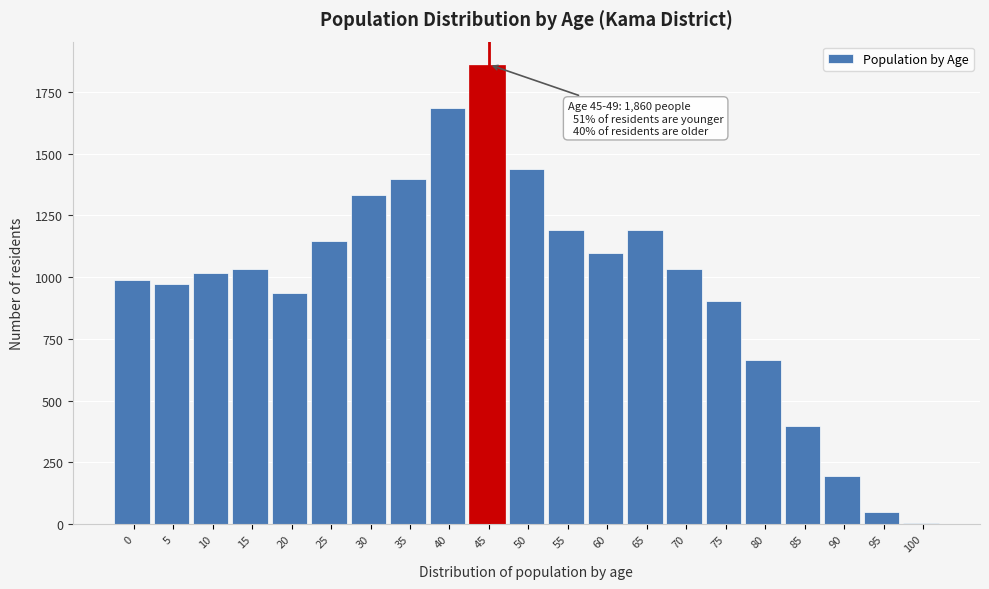

Approximately how many times larger is the value at 15 compared to 55?

0.9